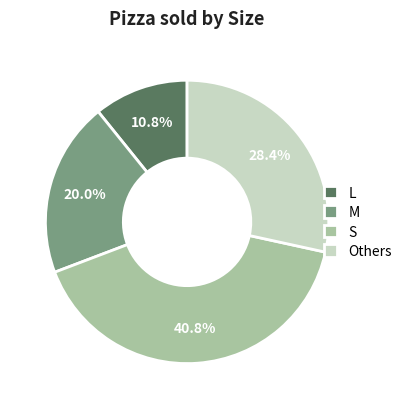

To the nearest percent, what is the average slice percentage?

25%